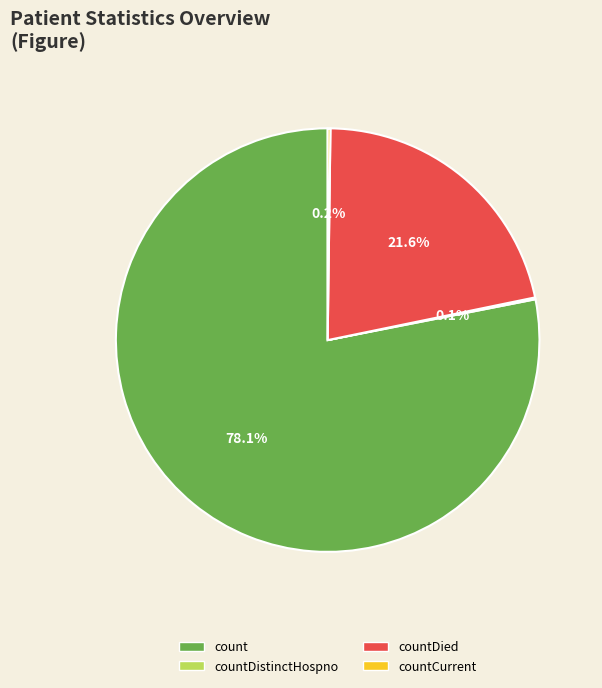

The countDied slice represents 22% of the pie. True or false?

True